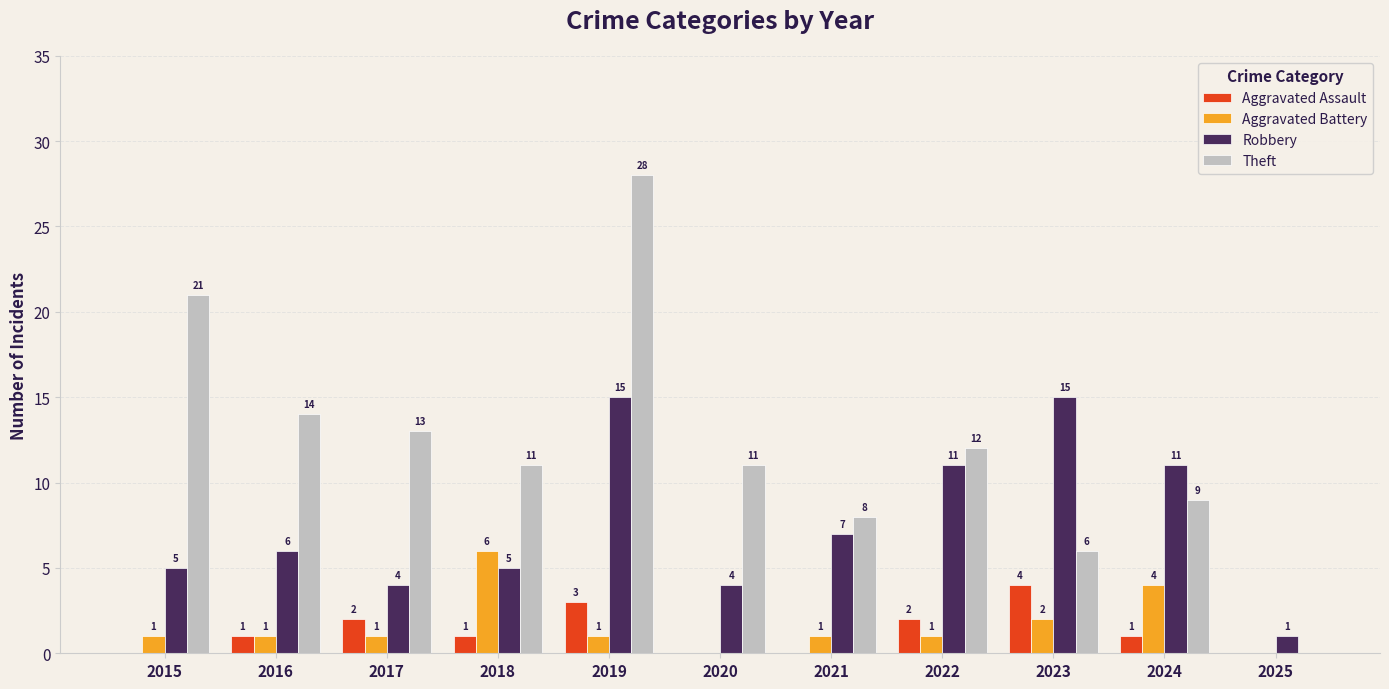

What are all the series names shown in the legend?

Aggravated Assault, Aggravated Battery, Robbery, Theft